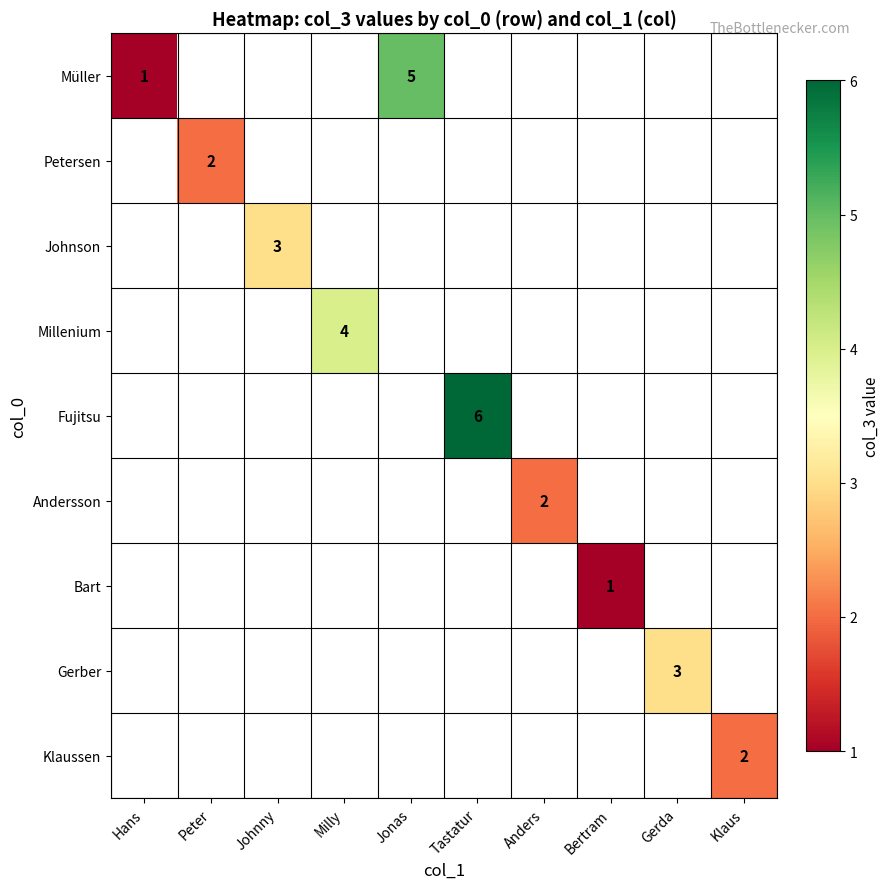

At how many categories does at least one series exceed 3?

3